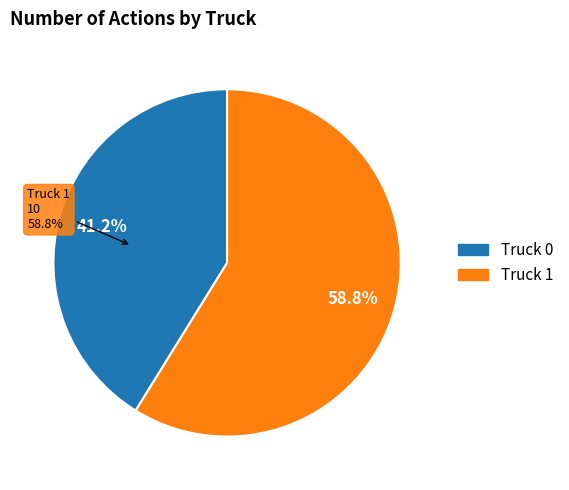

True or false: Truck 1 accounts for 59% of the total.

True